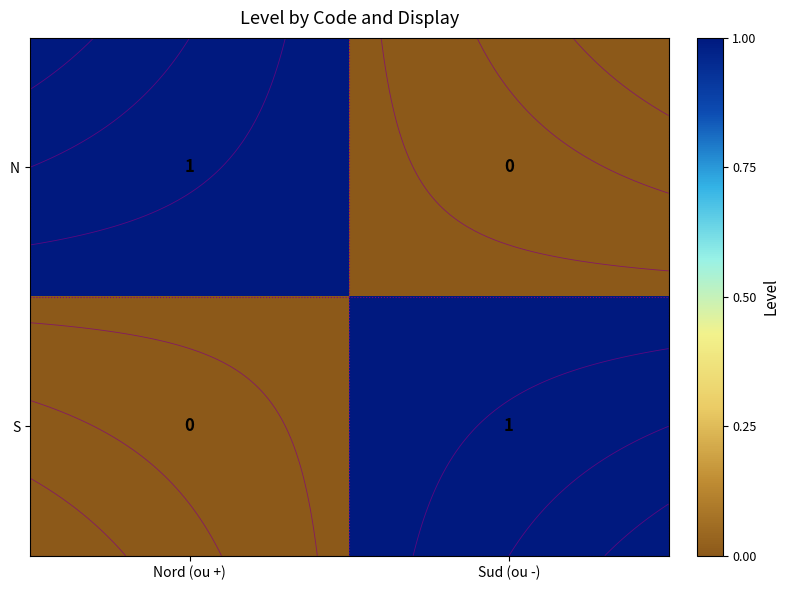

Which series has the widest spread of values?

N